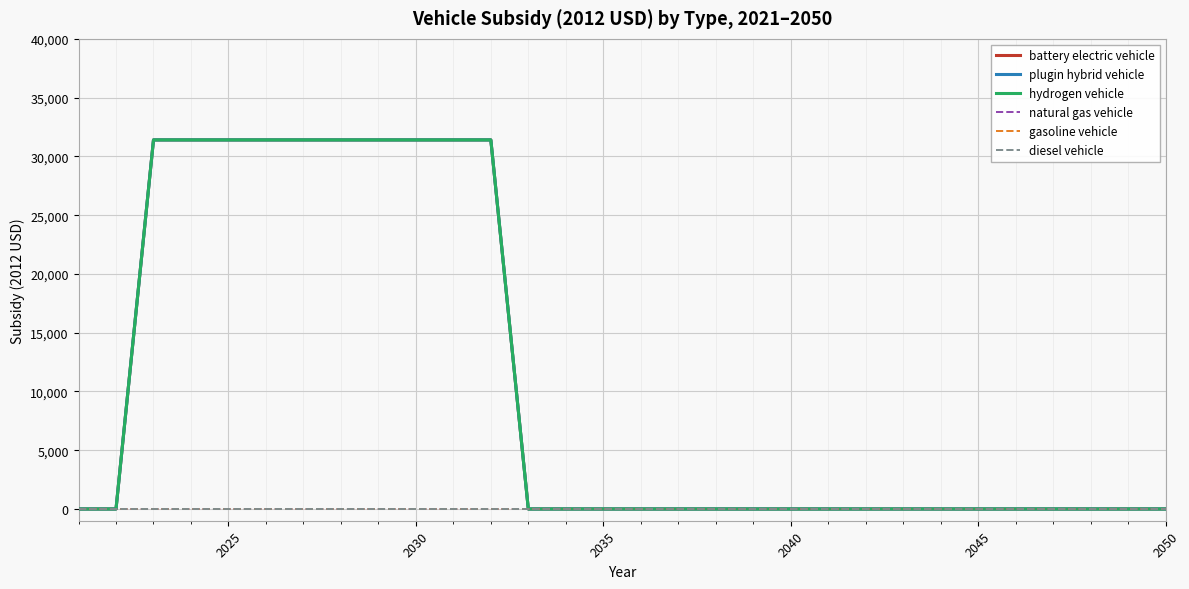

True or false: plugin hybrid vehicle has more than 0 points higher than both neighbors.

False